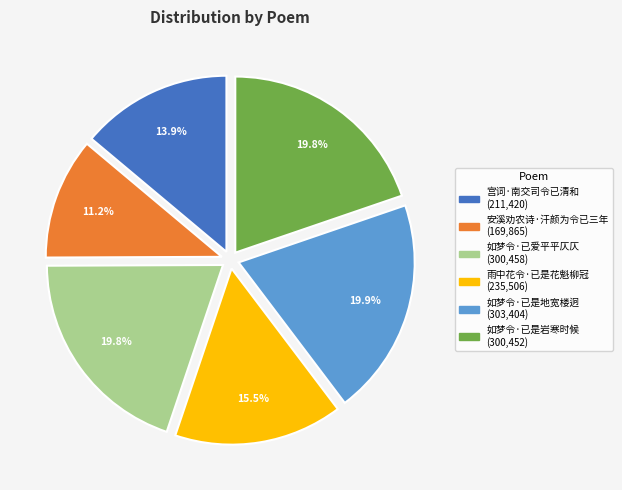

Do 如梦令·已是地宽楼迥 and 如梦令·已是岩寒时候 together represent more than half of the pie?

No